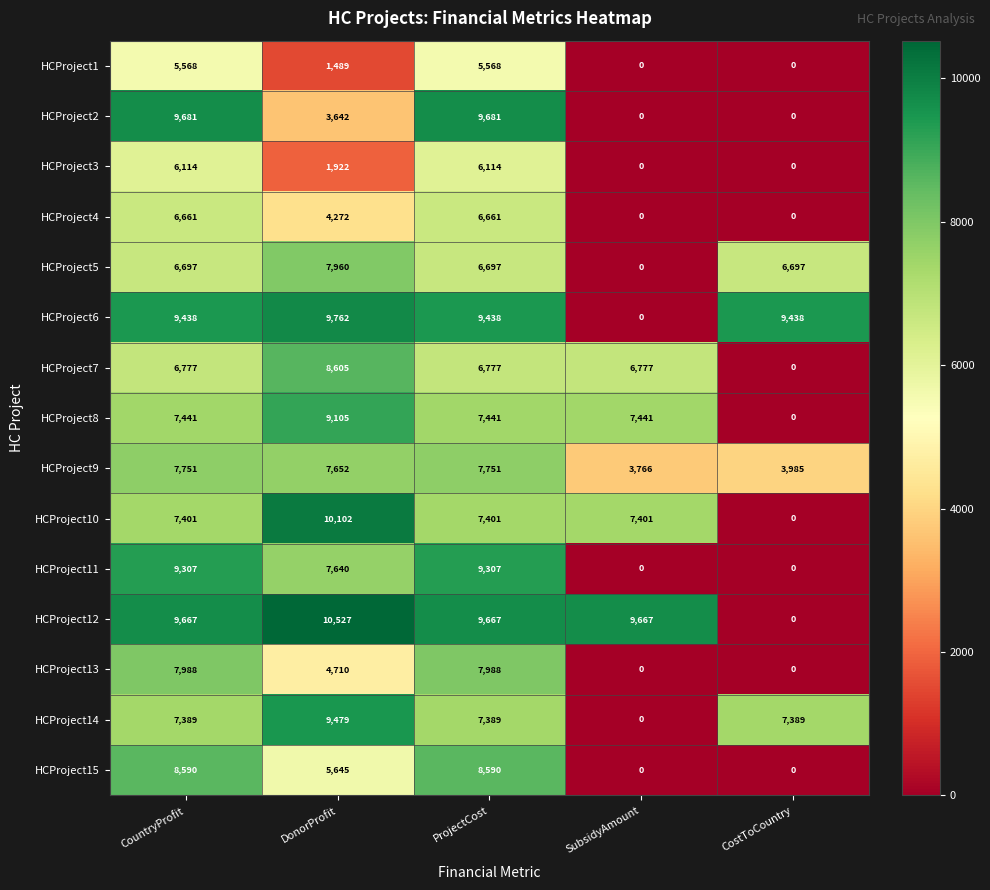

Read the HCProject7 value at SubsidyAmount, to the nearest 50.

6800